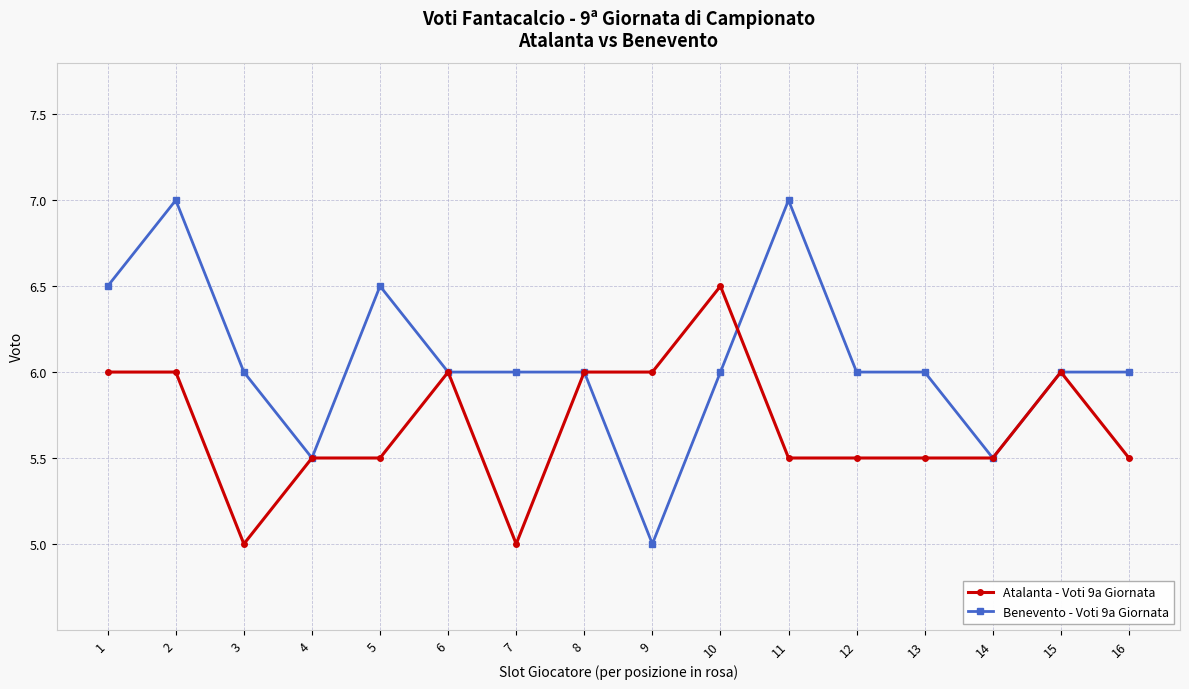

Is it true that Atalanta - Voti 9a Giornata equals 5.5 at 11?

True